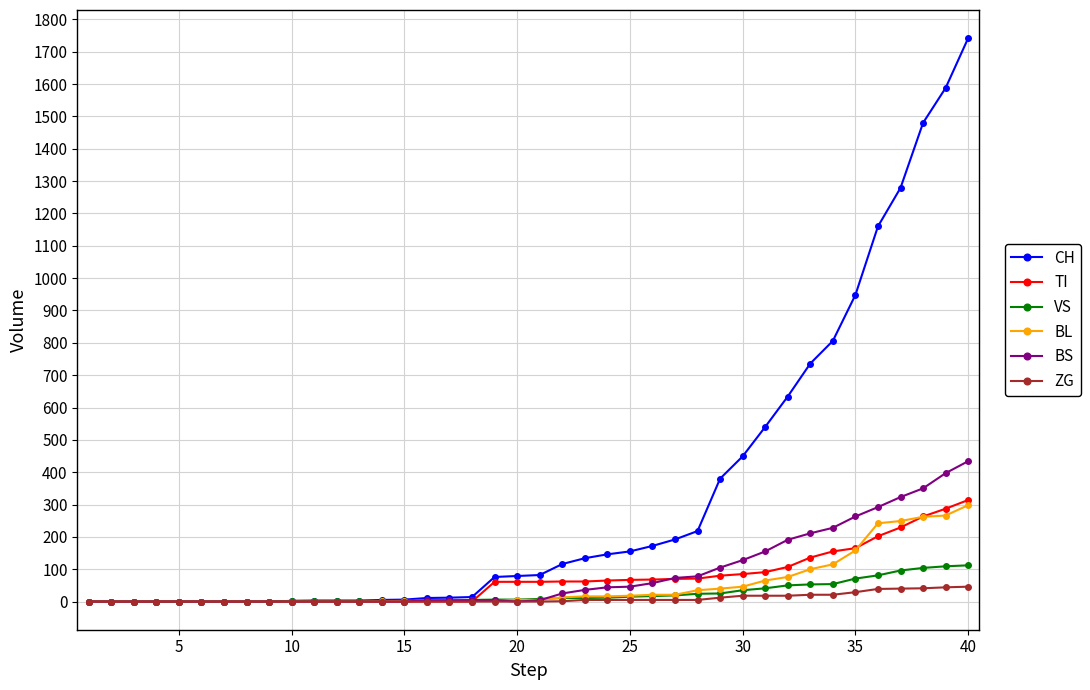

Which series has the widest spread of values?

CH